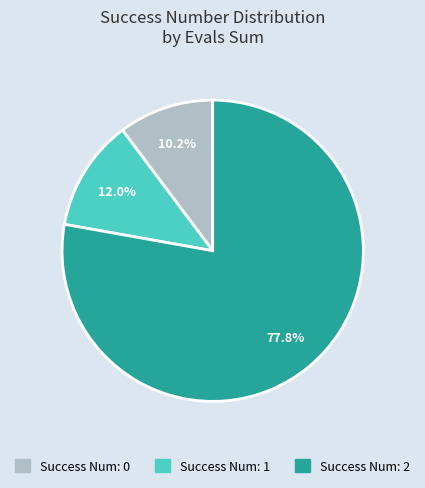

What is the largest slice in the pie chart?

Success Num: 2